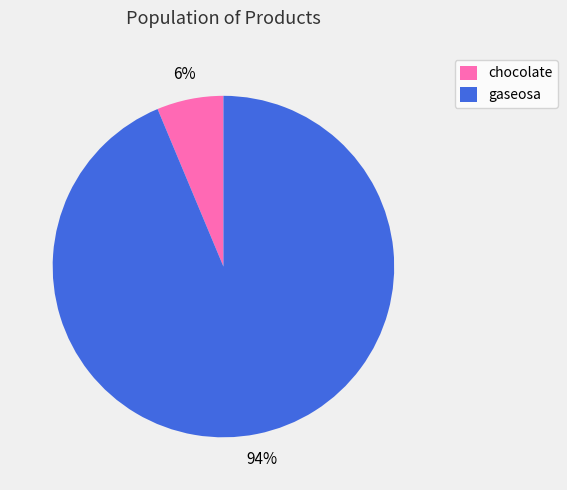

Is there any slice that represents more than half of the pie?

Yes